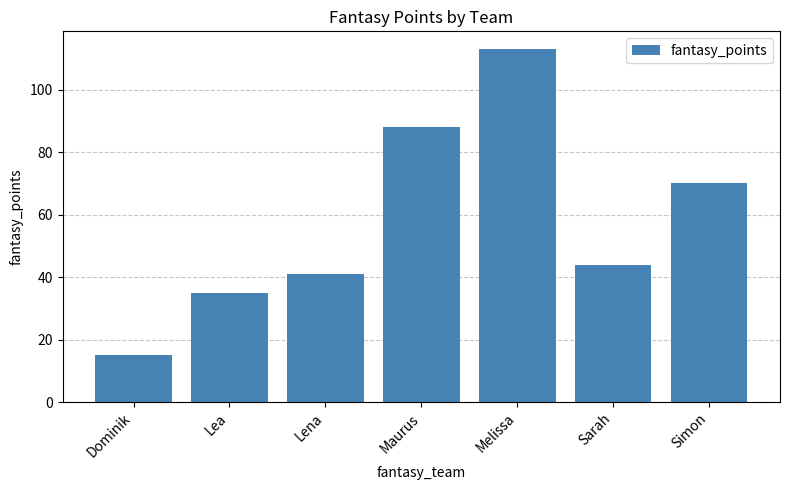

Reading right to left, what are all the values shown in this chart?

70	44	113	88	41	35	15